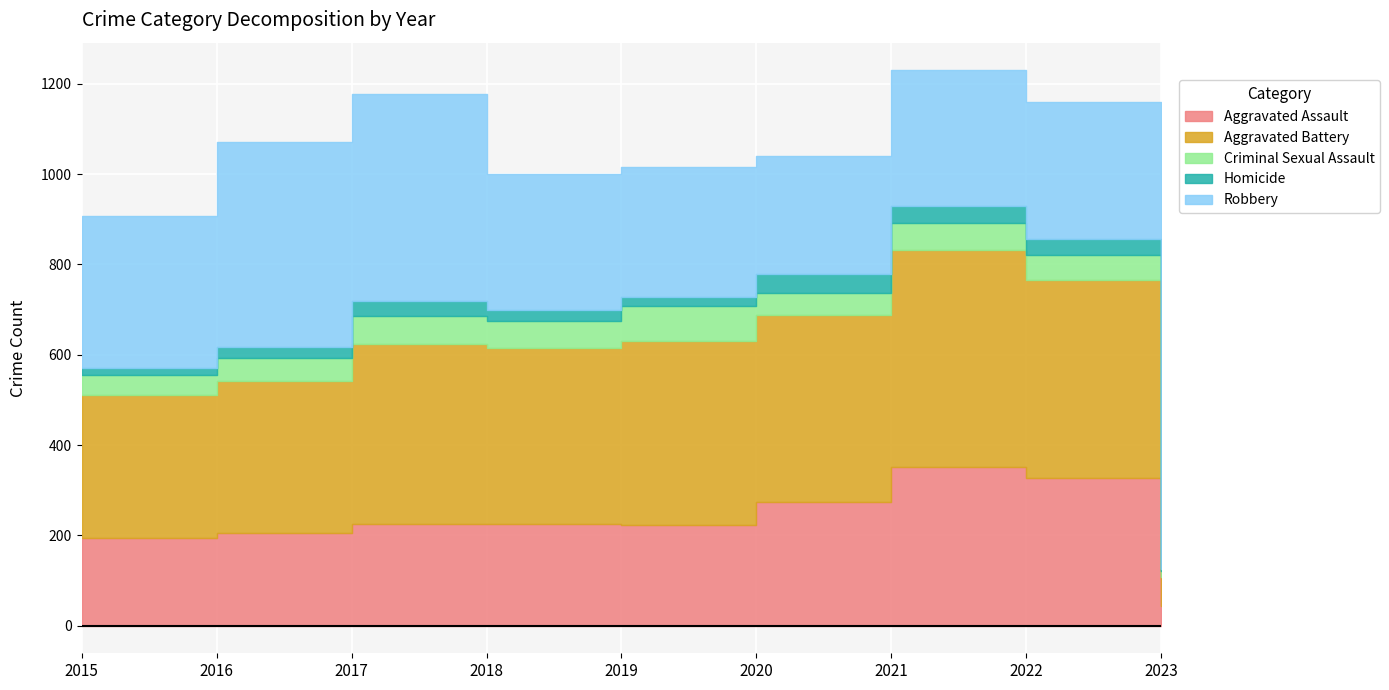

Reading right to left, what are all the values shown in this chart?

Aggravated Assault: 2023=44	2022=327	2021=352	2020=273	2019=223	2018=225	2017=224	2016=206	2015=194
Aggravated Battery: 2023=63	2022=439	2021=479	2020=416	2019=407	2018=389	2017=400	2016=336	2015=316
Criminal Sexual Assault: 2023=13	2022=54	2021=61	2020=48	2019=77	2018=60	2017=61	2016=50	2015=46
Homicide: 2023=6	2022=36	2021=38	2020=41	2019=22	2018=25	2017=33	2016=26	2015=15
Robbery: 2023=49	2022=304	2021=300	2020=263	2019=287	2018=301	2017=460	2016=454	2015=337